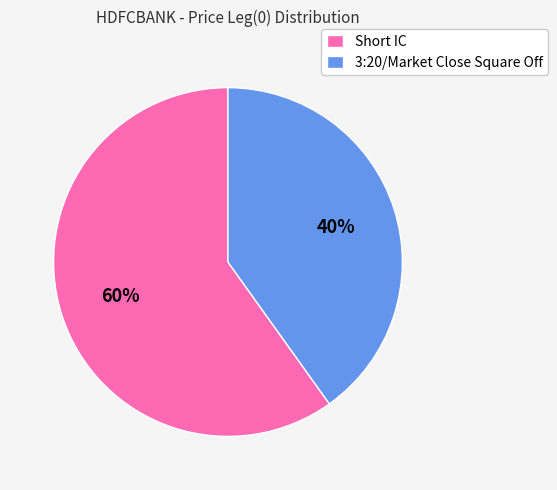

Which slice is the smallest?

3:20/Market Close Square Off